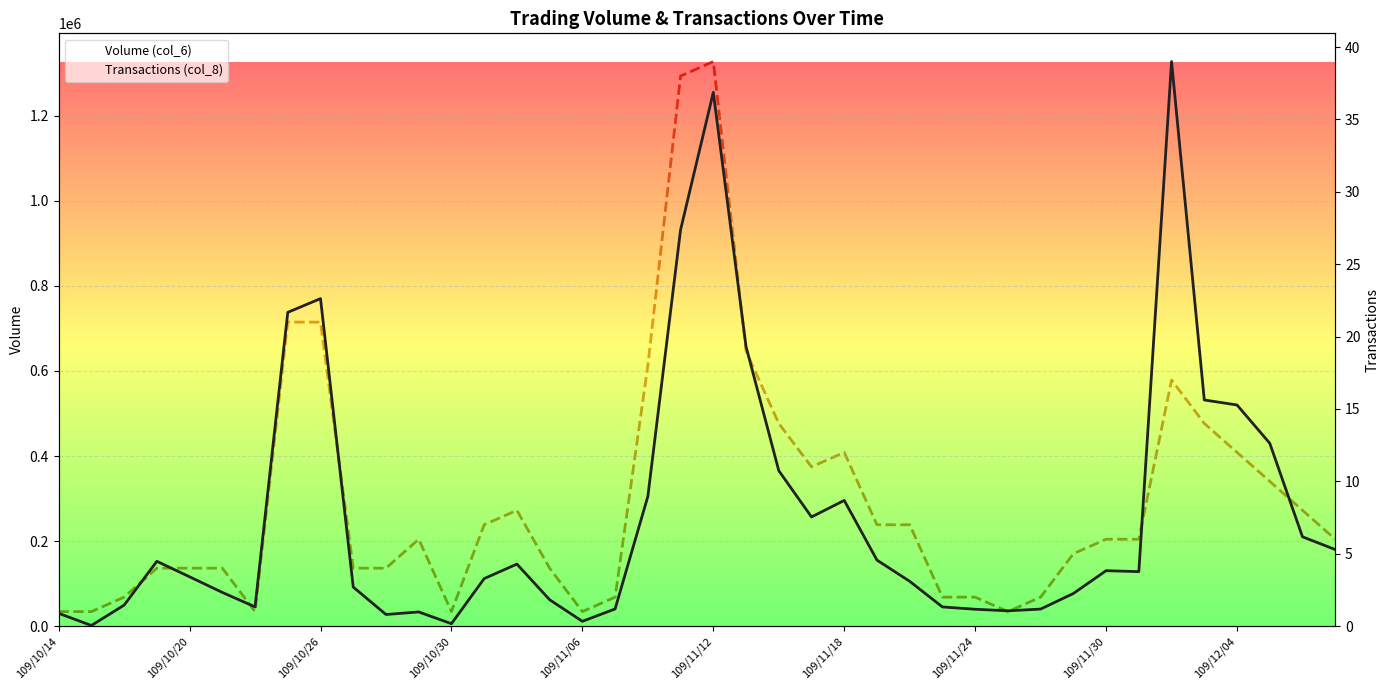

How many values in the Transactions (col_8) series exceed 6?

18